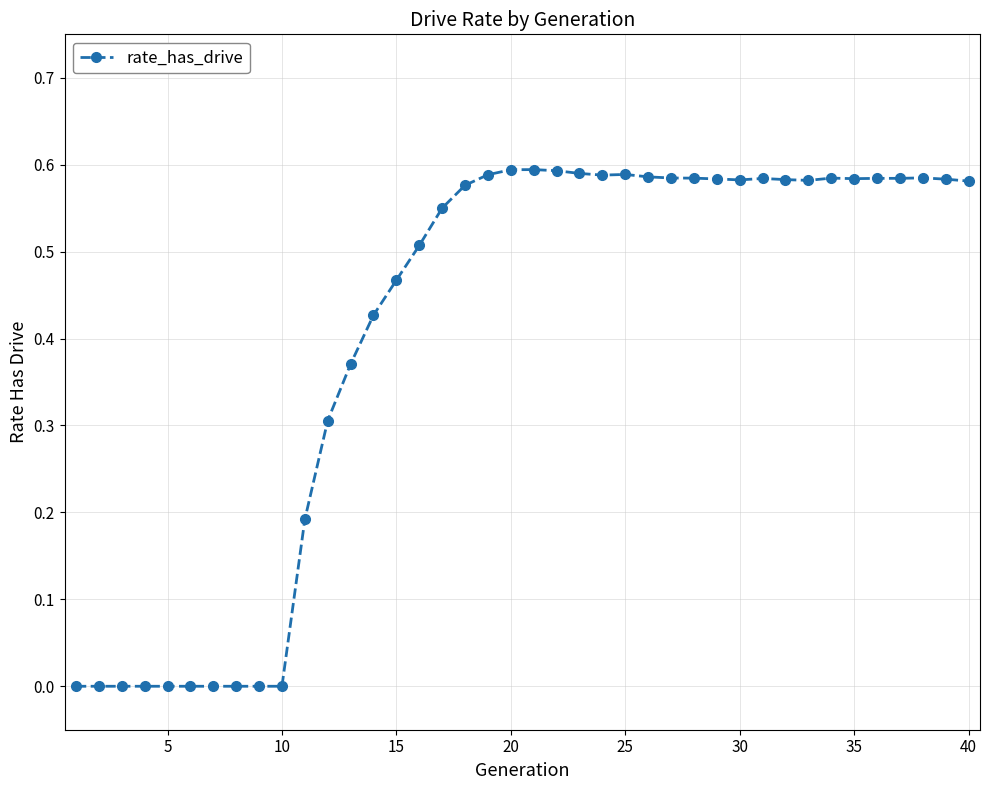

True or false: the data has more than 1 interior local peaks.

True